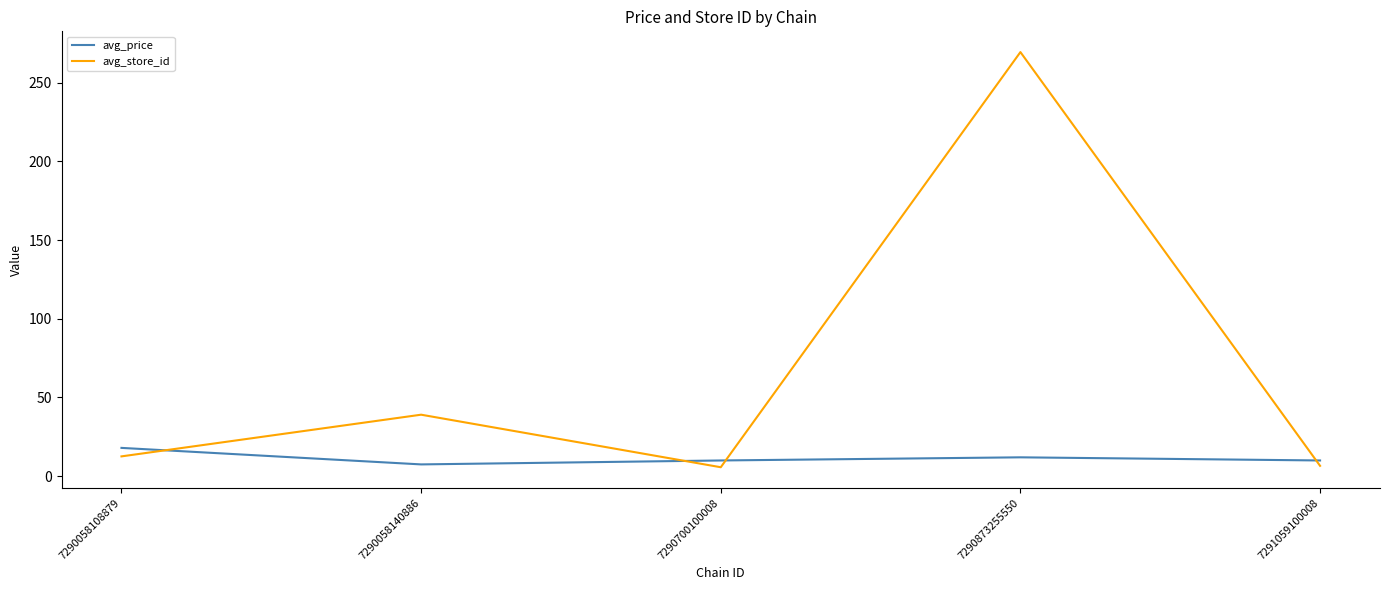

How many series are shown in this chart?

2